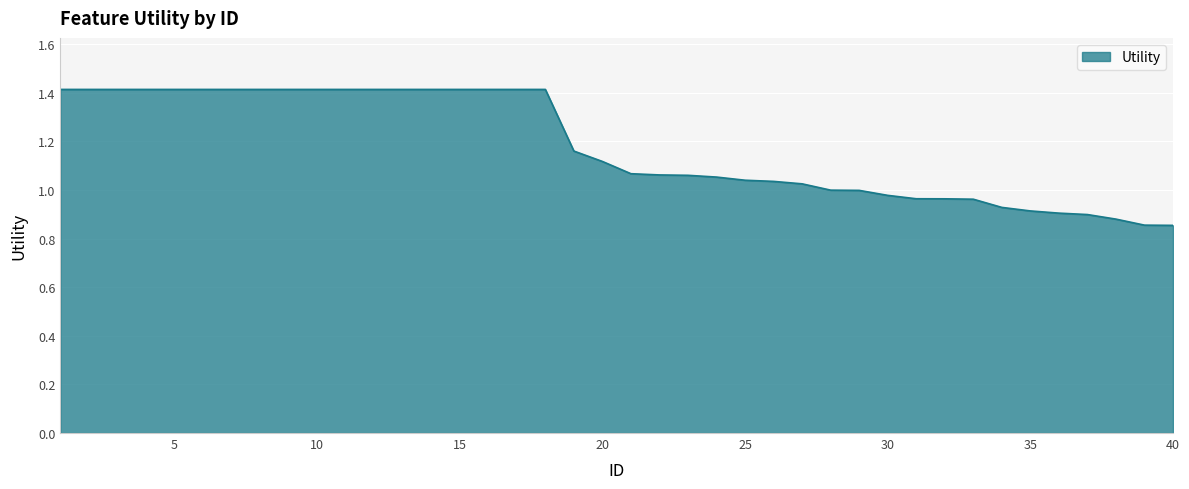

What is the maximum value shown in the chart?

1.4